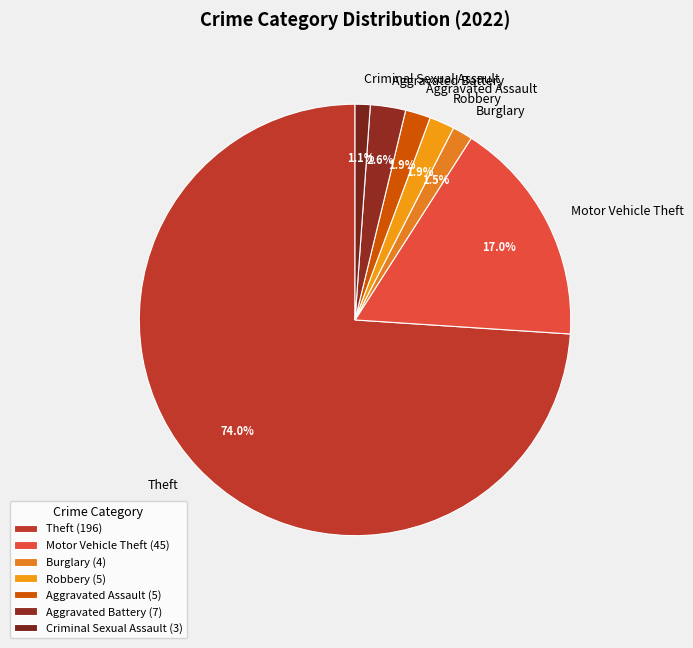

To the nearest percent, what is the difference between the largest and smallest slice percentages?

73%